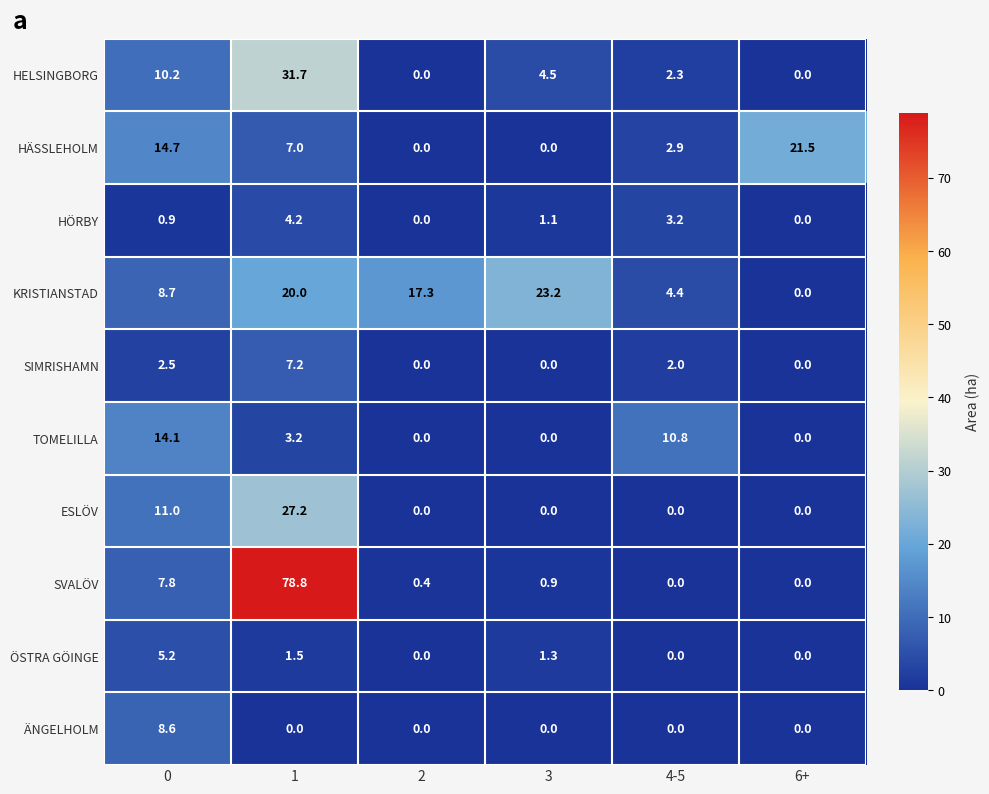

What is the difference between the maximum and minimum values in the SIMRISHAMN series?

7.2